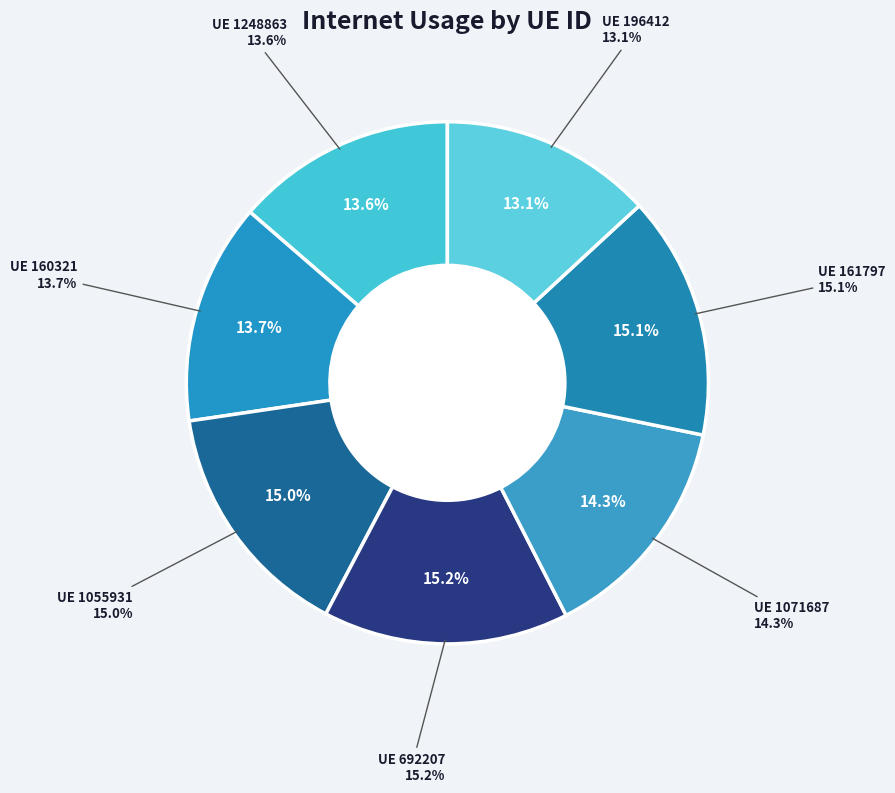

To the nearest percent, what percentage of the pie is 1055931?

15%